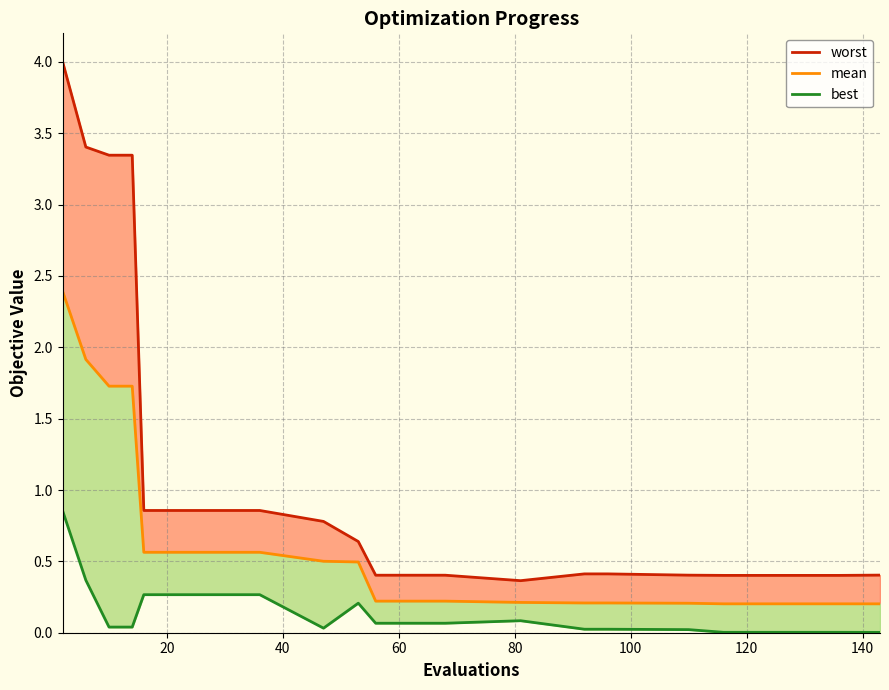

What is the sum of all best (line) values?

3.6